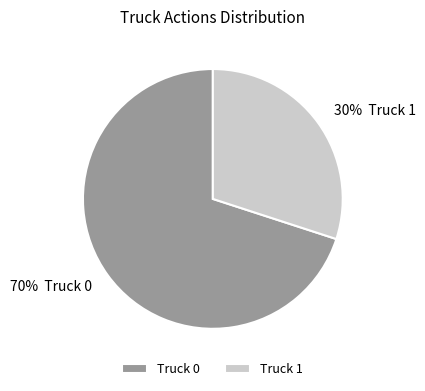

Which category accounts for the majority?

Truck 0